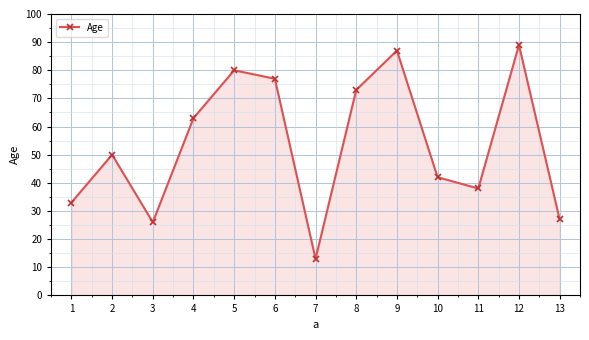

Read the value at 4.

63